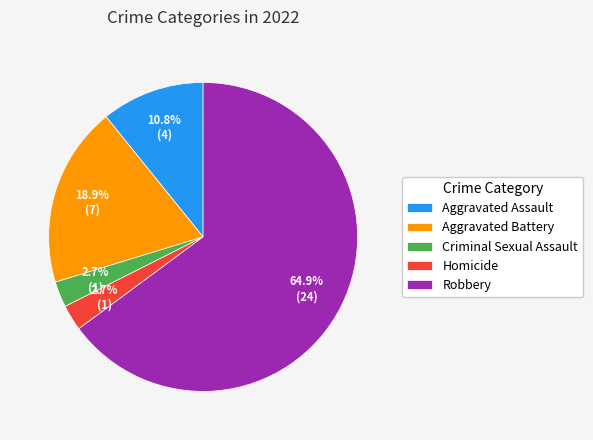

To the nearest percent, what percentage of the pie is Robbery?

65%